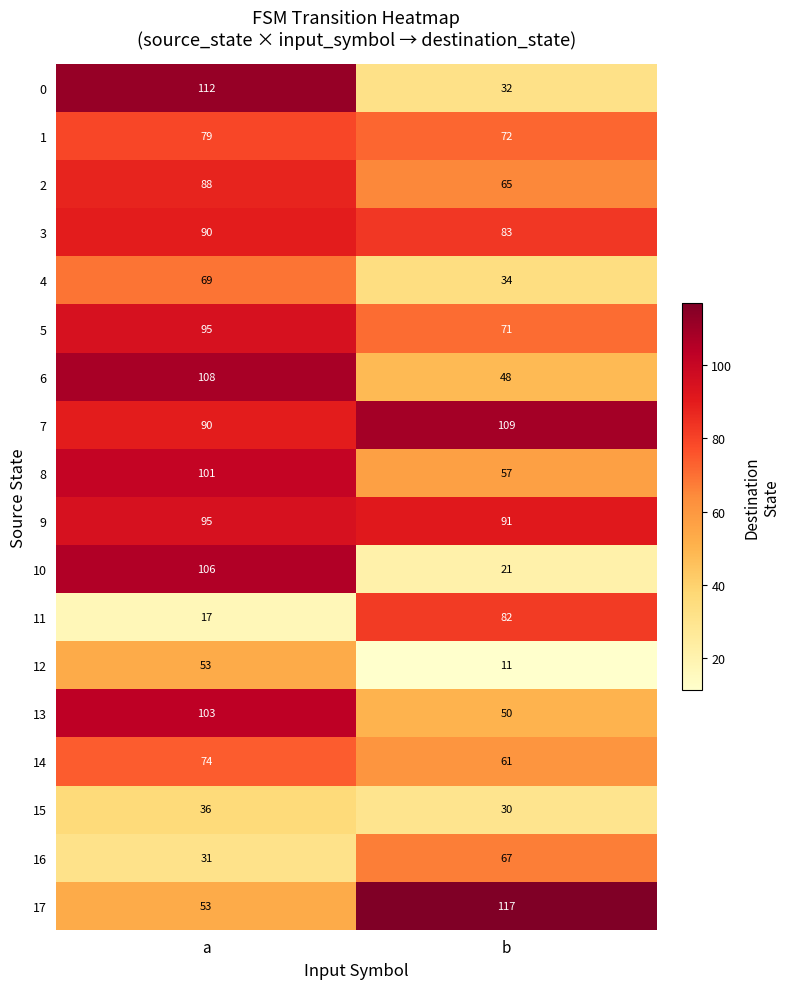

The 6 series shows 151 at a. True or false?

False